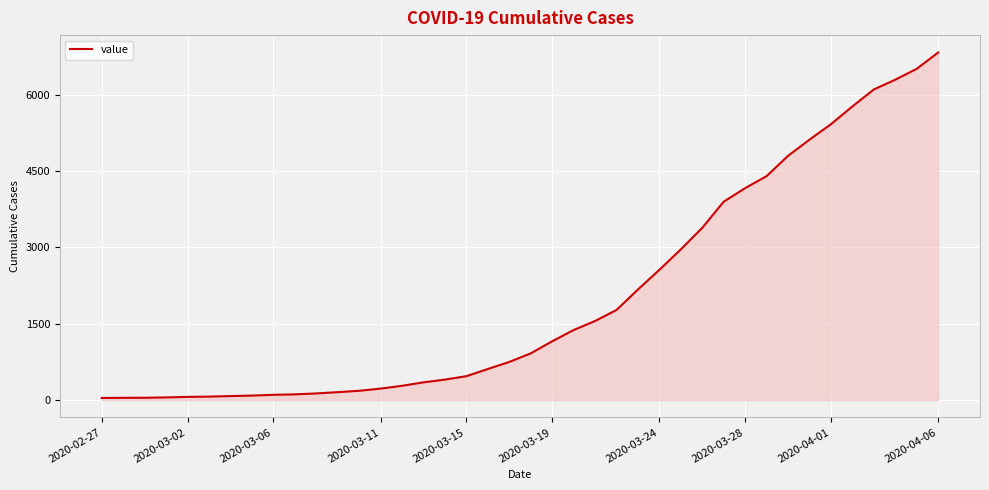

What is the greatest value displayed?

6833